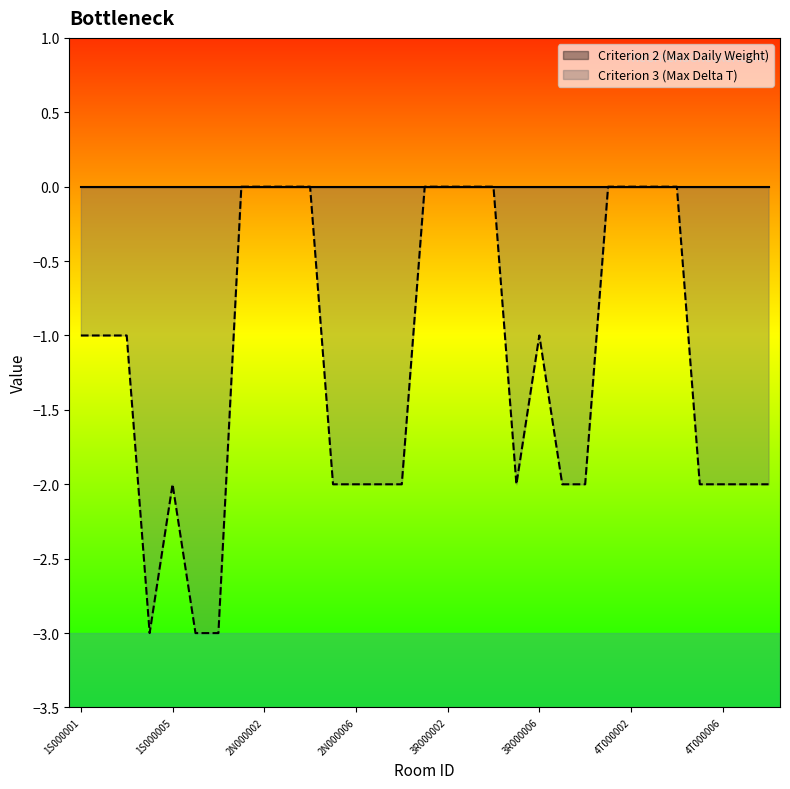

What is the difference between the second highest and second lowest values?

3